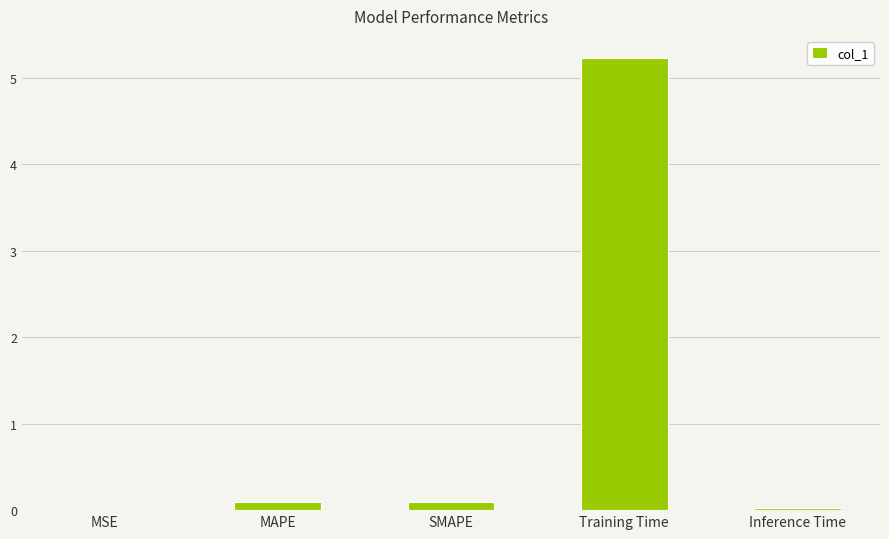

True or false: the data shows 5.2 at Training Time.

True